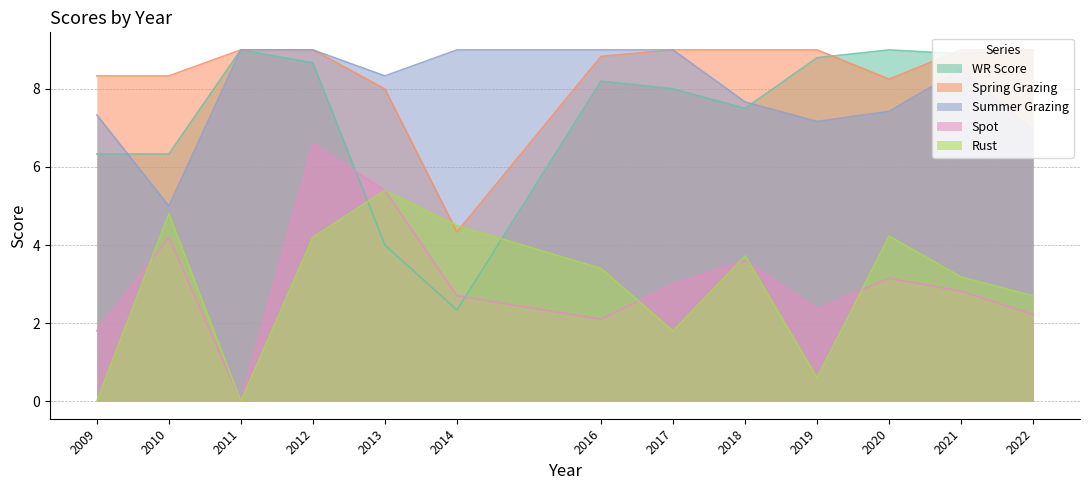

Which series has the largest total across all categories?

Spring Grazing